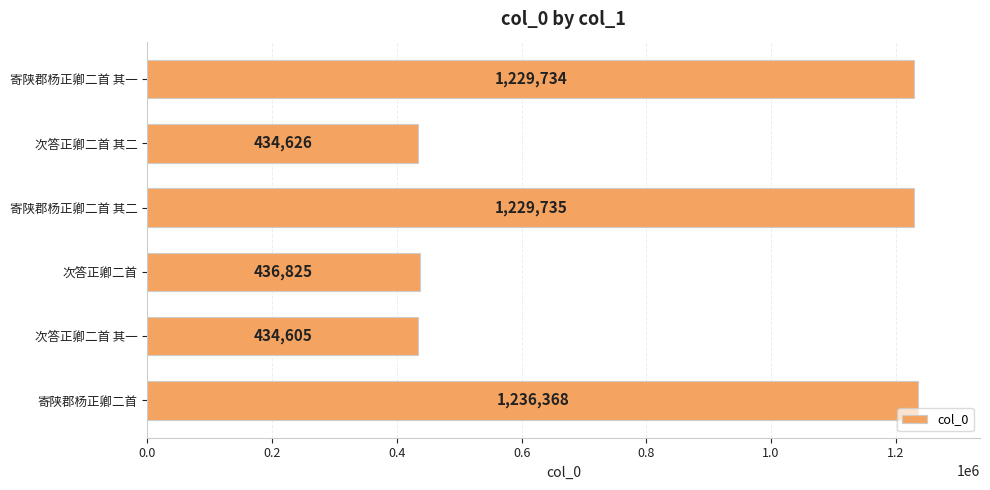

What position from the top is 寄陕郡杨正卿二首 其二?

3